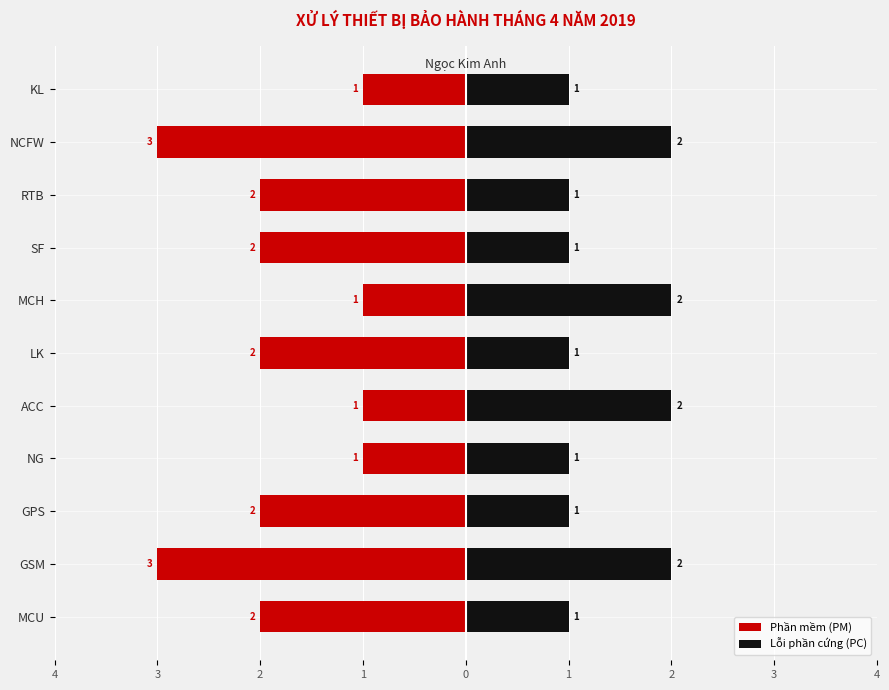

How many categories are shown in the chart?

11